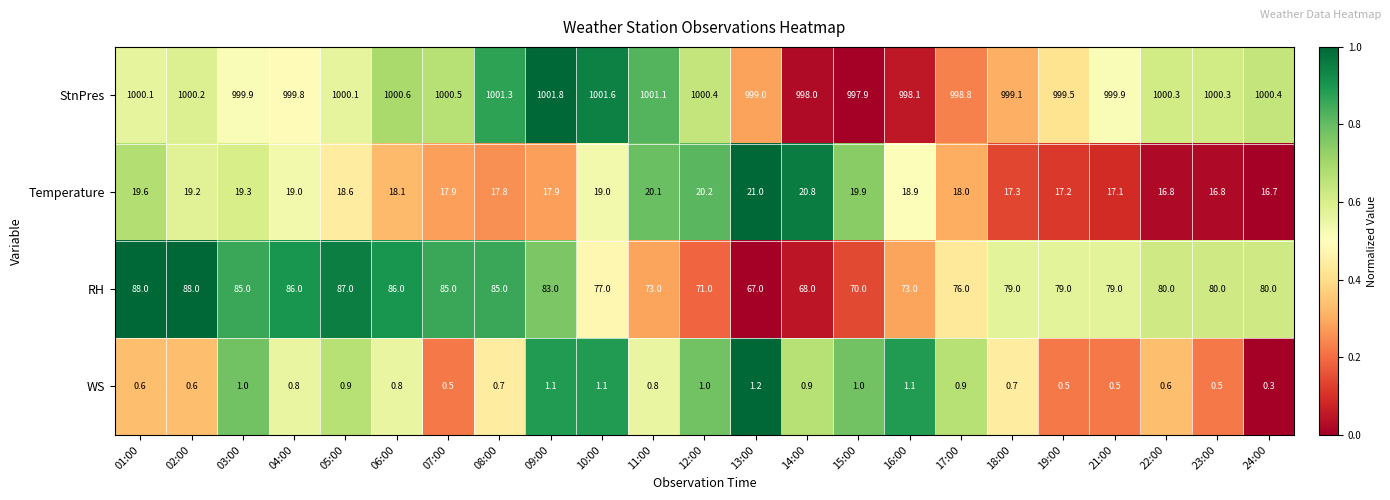

How many distinct data groups are displayed?

4